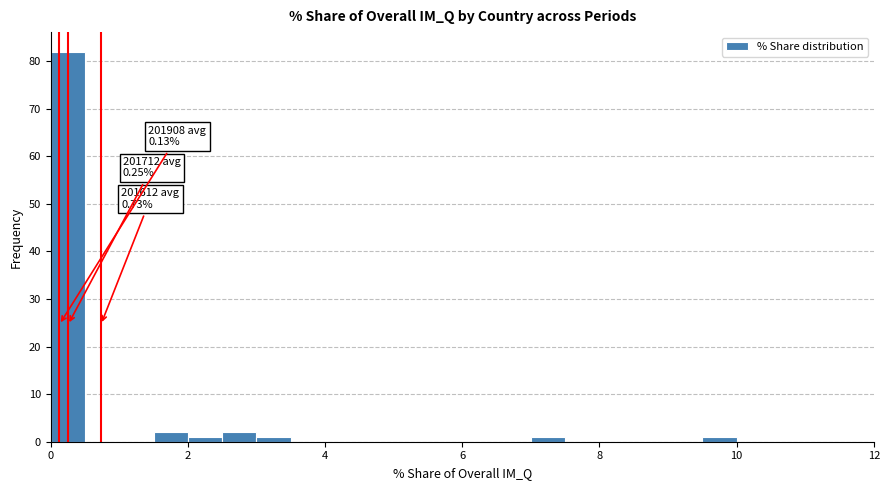

Around what value on the x-axis is the tallest bar? Give the approximate position of its centre, as read against the axis.

0.2